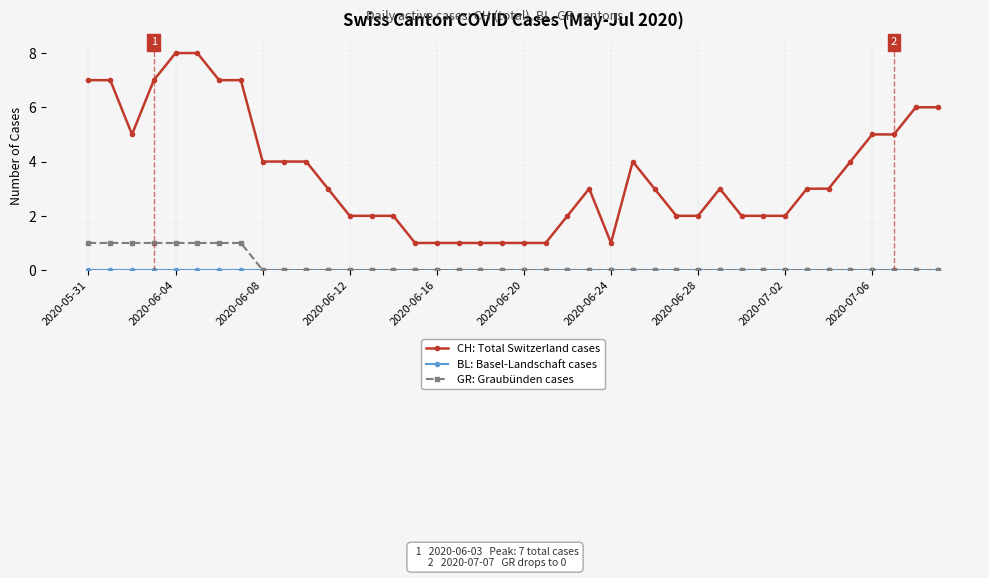

How many categories are shown in the chart?

40